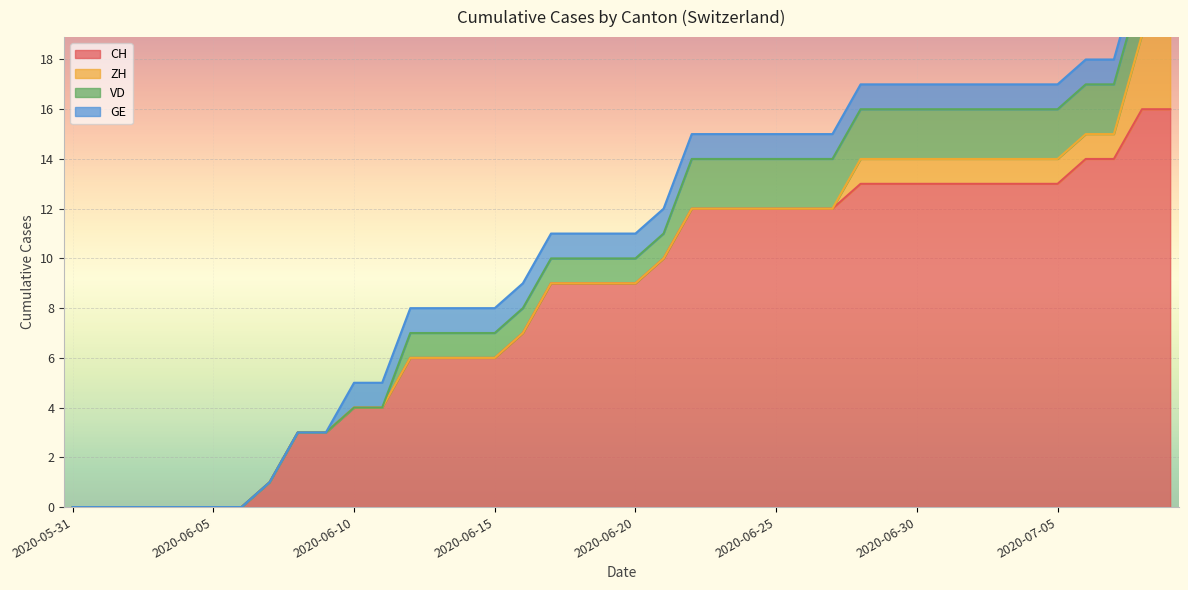

Which category has the highest value in the GE series?

2020-06-10